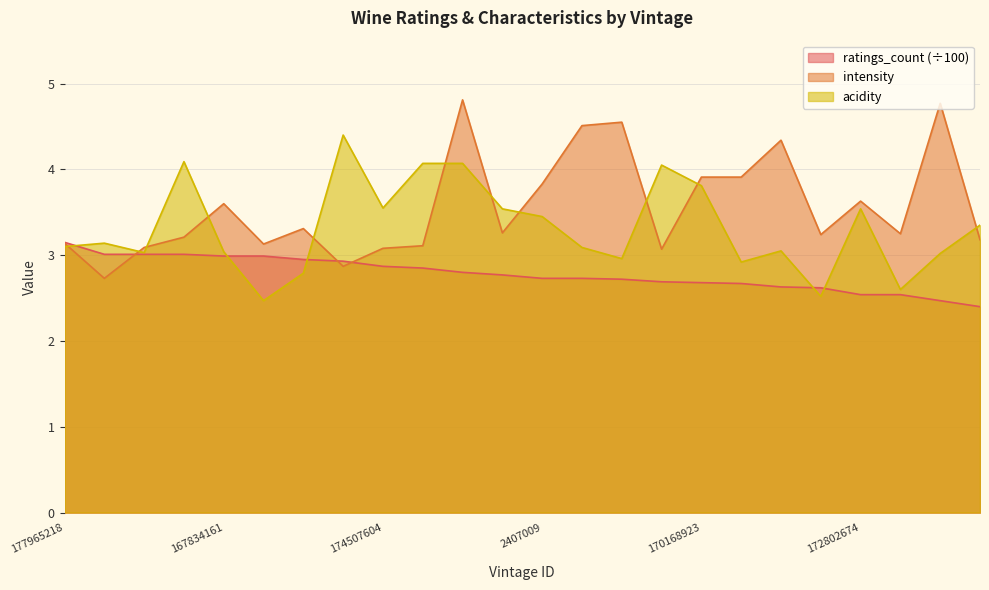

What is the spread (max minus min) of values at 163972517?

1.8